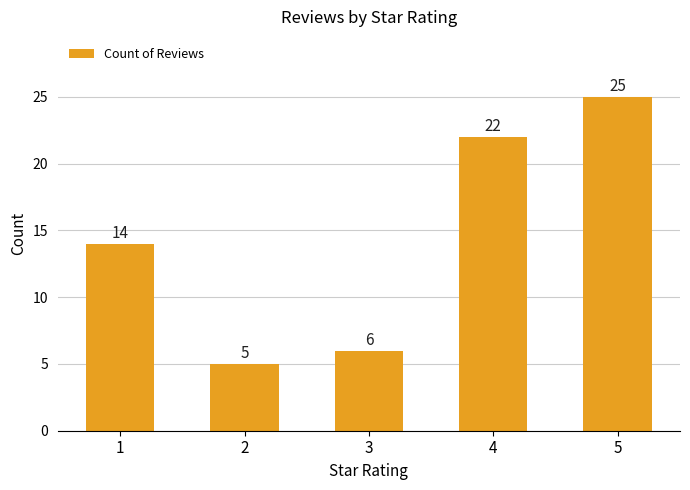

True or false: the data shows 3 at 3.

False